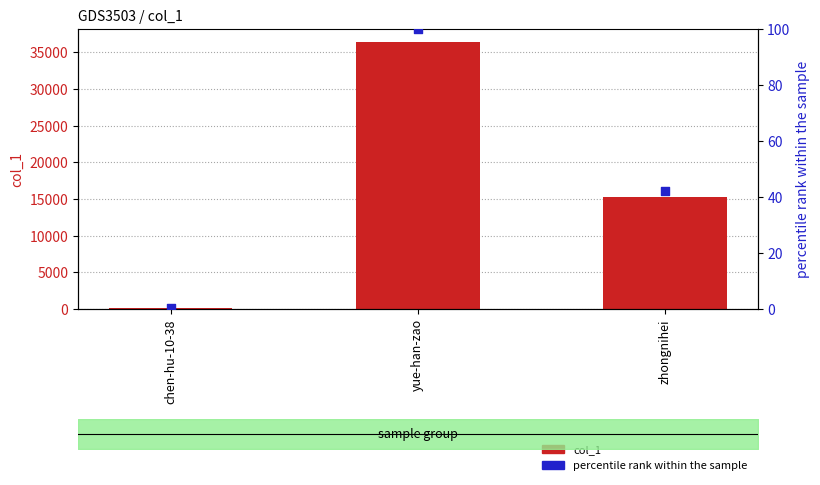

What is the total value across all series at zhongnihei?

15325.0